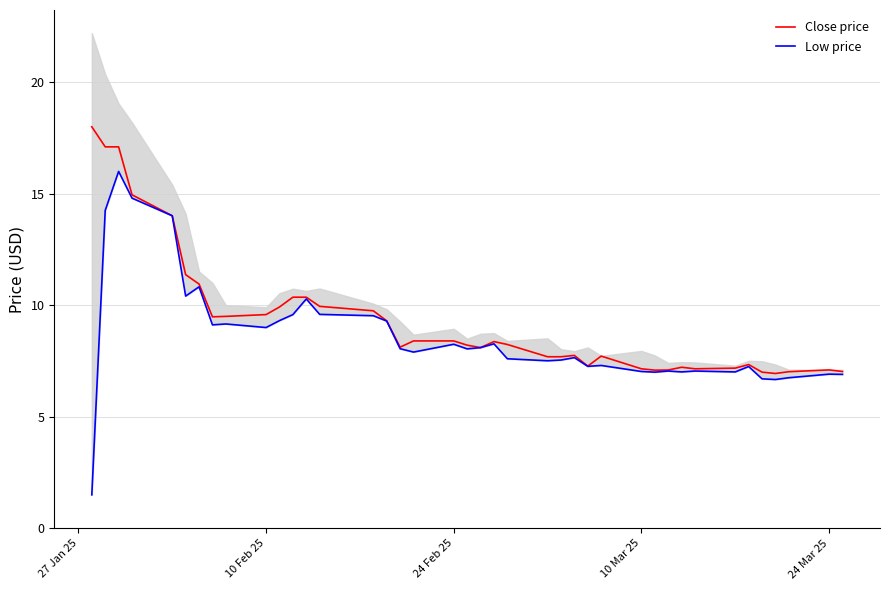

How many data points in Low price are less than 8?

20